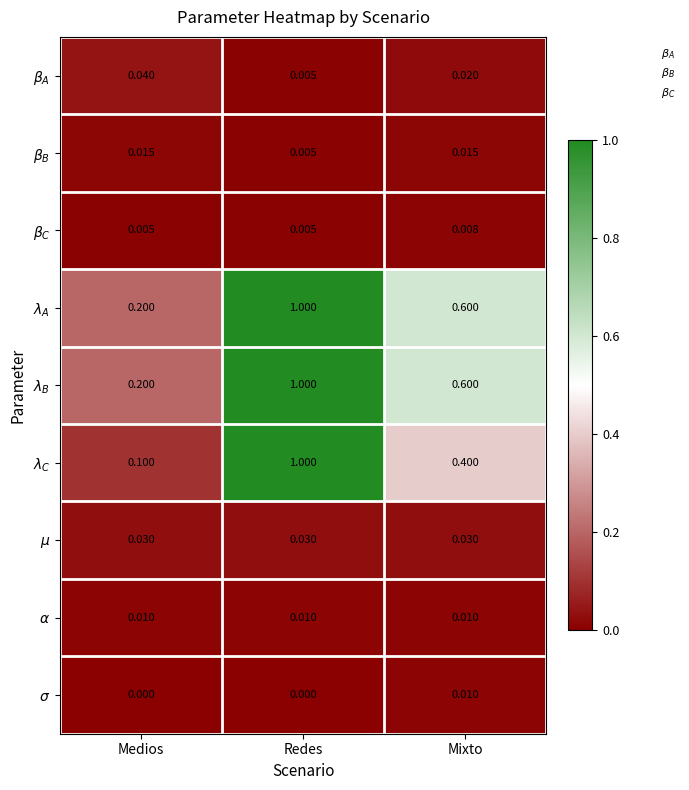

Which category has the highest value across all series?

Redes